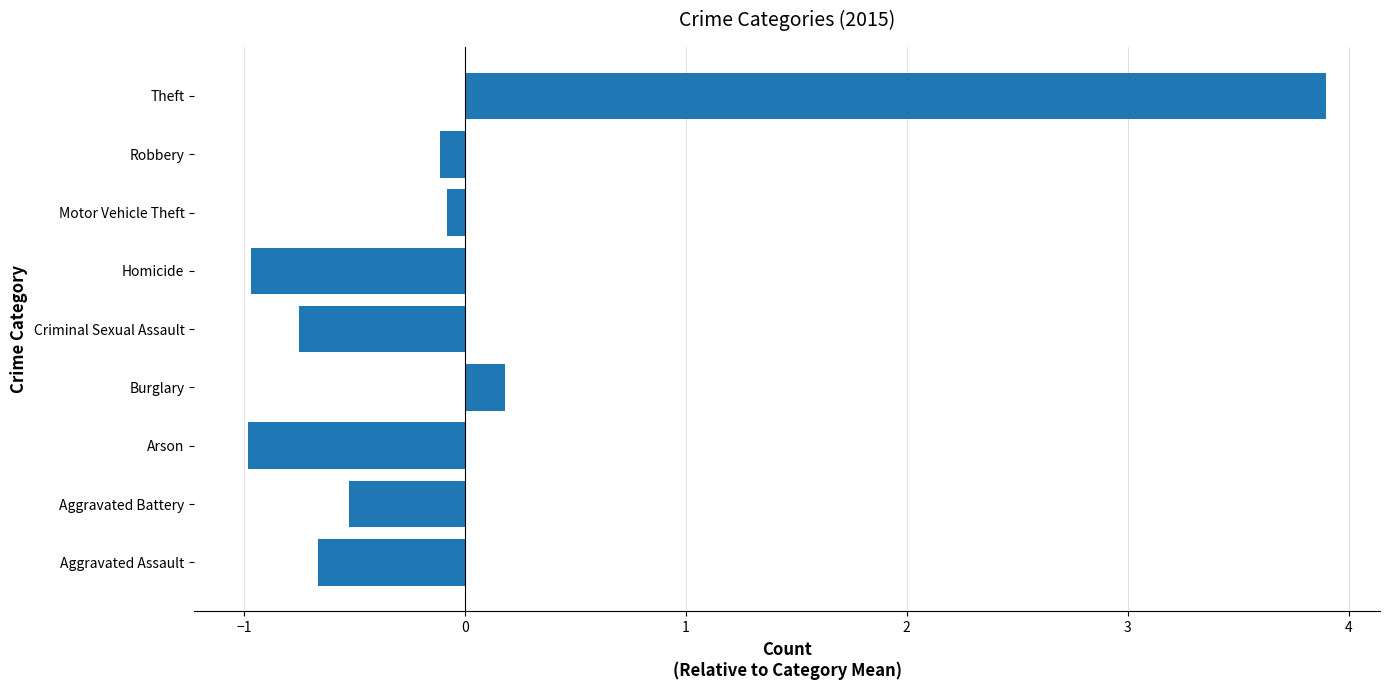

Which has a higher value, Criminal Sexual Assault or Robbery?

Robbery